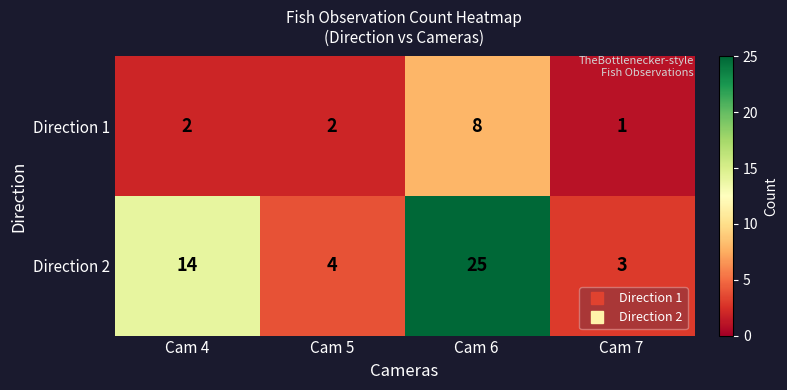

What is the spread (max minus min) of values at Cam 5?

2